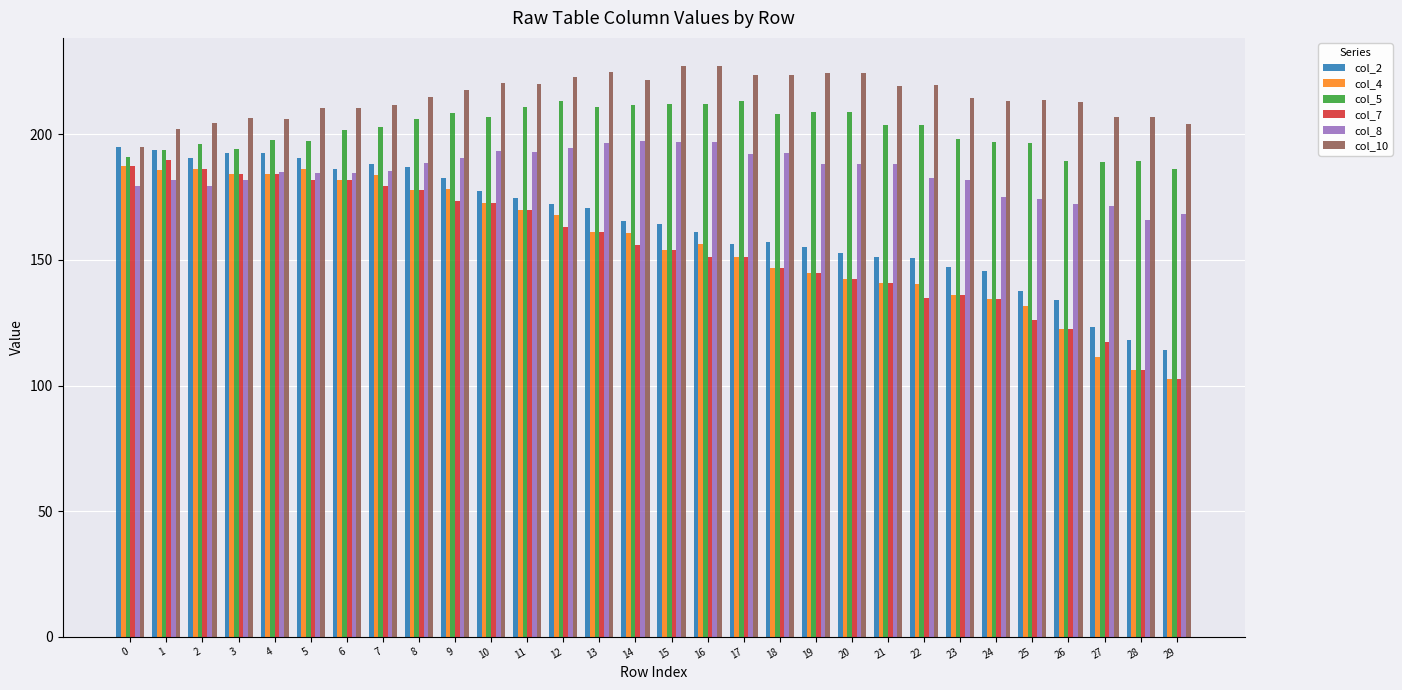

Is the value of col_7 at 9 greater than the value of col_5 at 9?

No